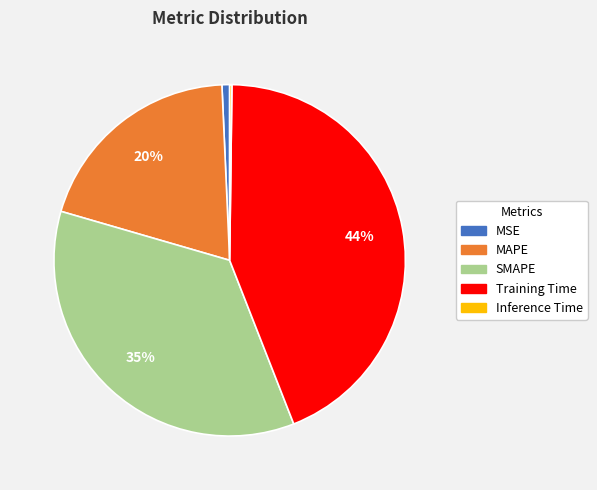

Do MAPE and SMAPE together represent more than half of the pie?

Yes